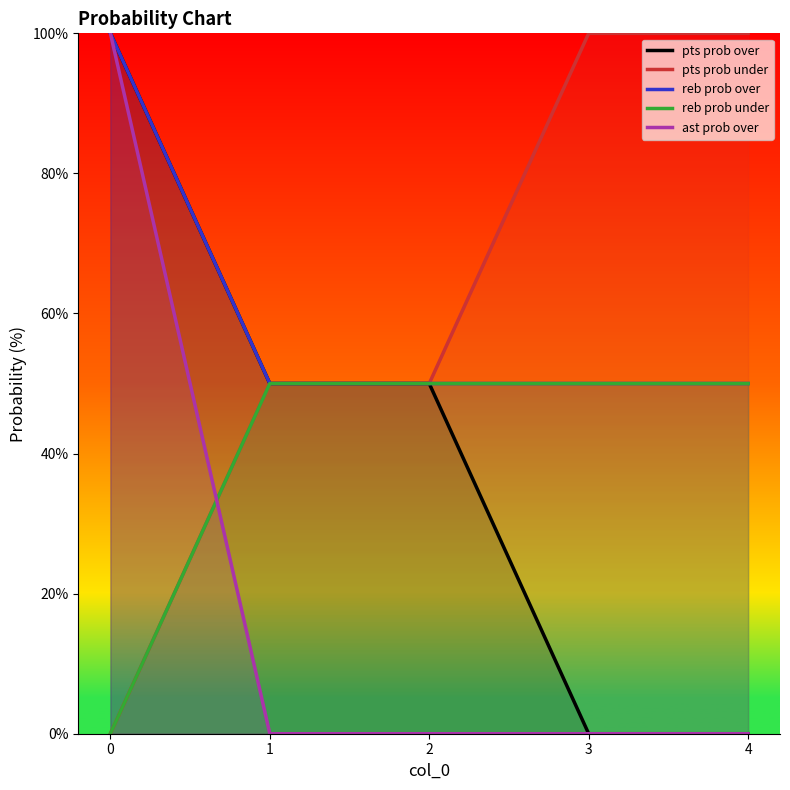

True or false: reb prob under has more than 1 points higher than both neighbors.

False